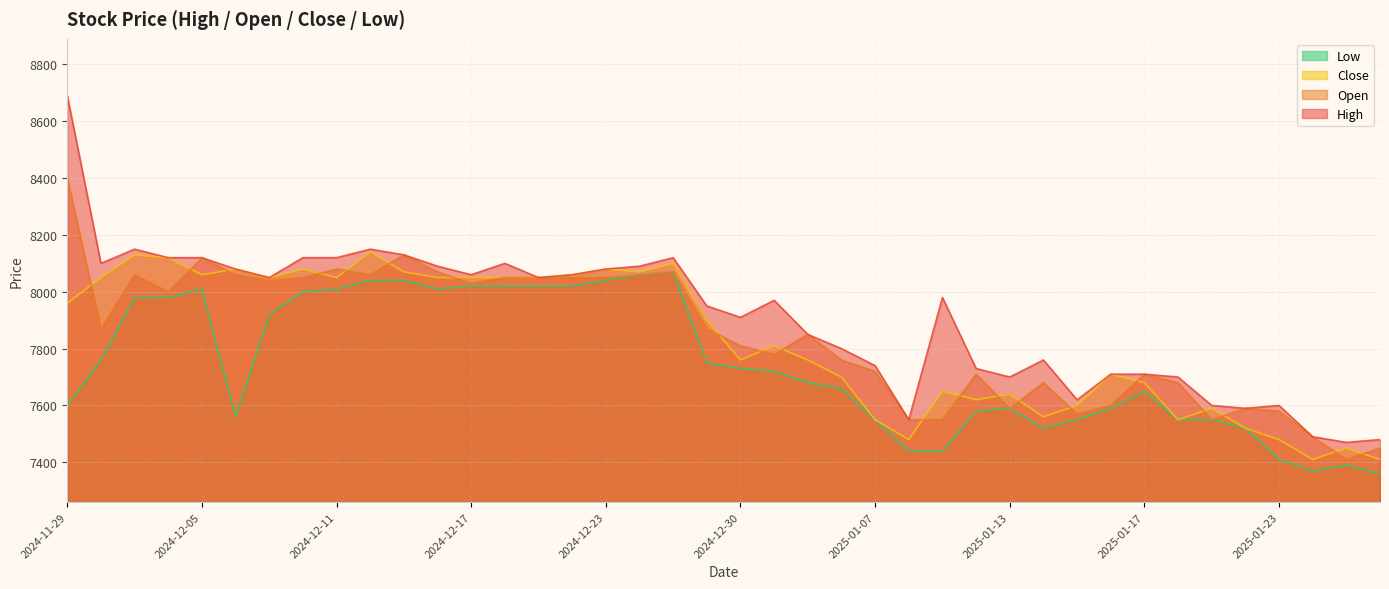

The High series shows 5514 at 2024-11-29. True or false?

False